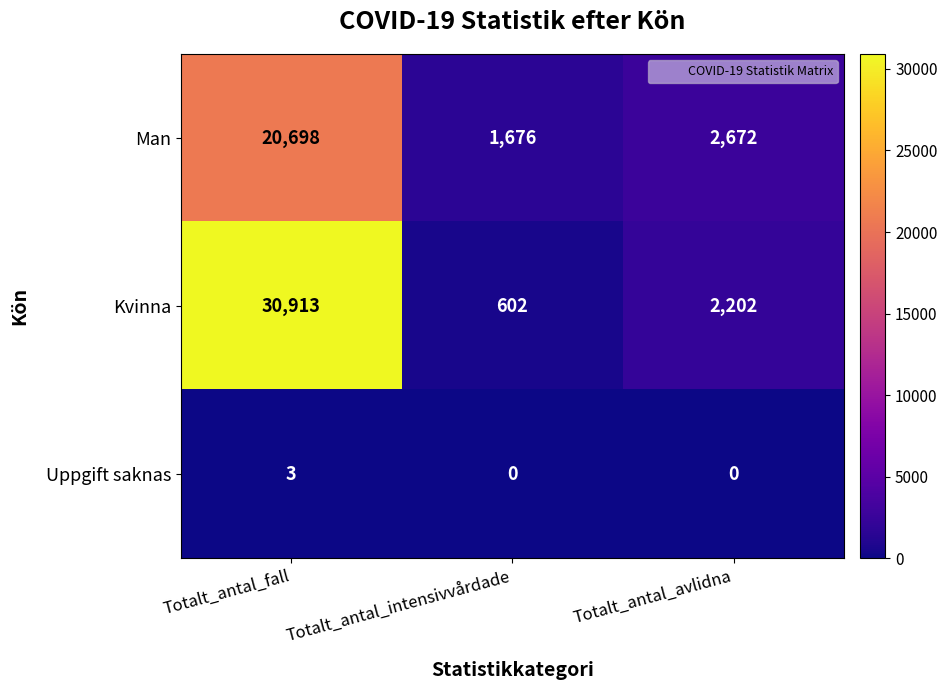

Between Totalt_antal_fall and Totalt_antal_avlidna, which series saw the biggest shift?

Kvinna